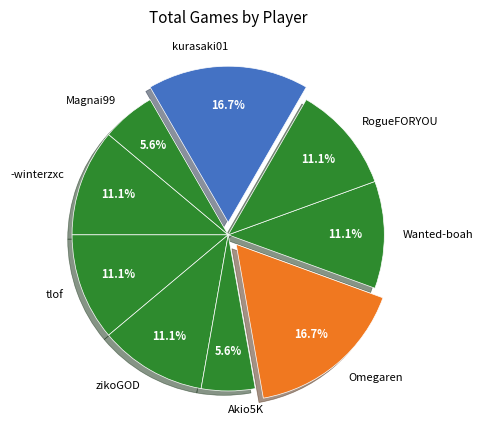

What percentage is NOT represented by Wanted-boah?

88.9%